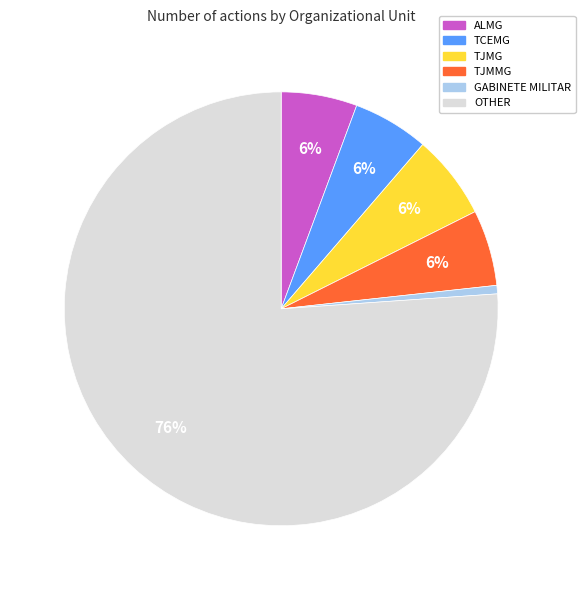

The TJMG slice represents 6% of the pie. True or false?

True